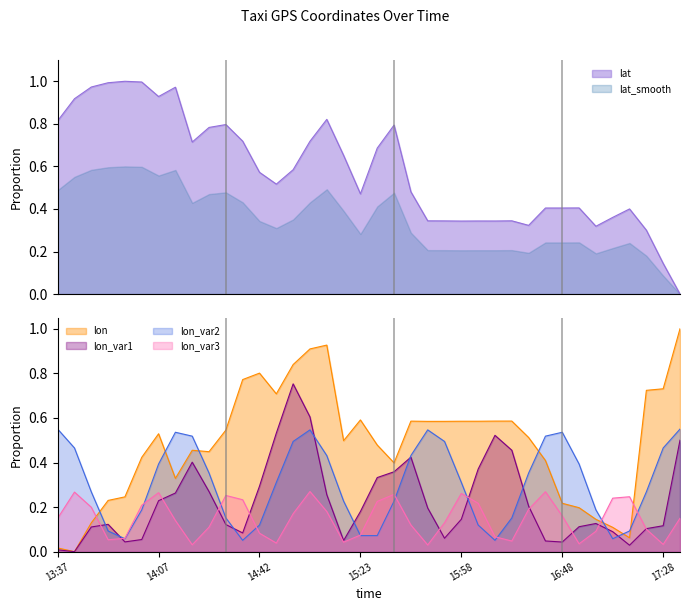

At which category does lon reach its first local valley?

13:42